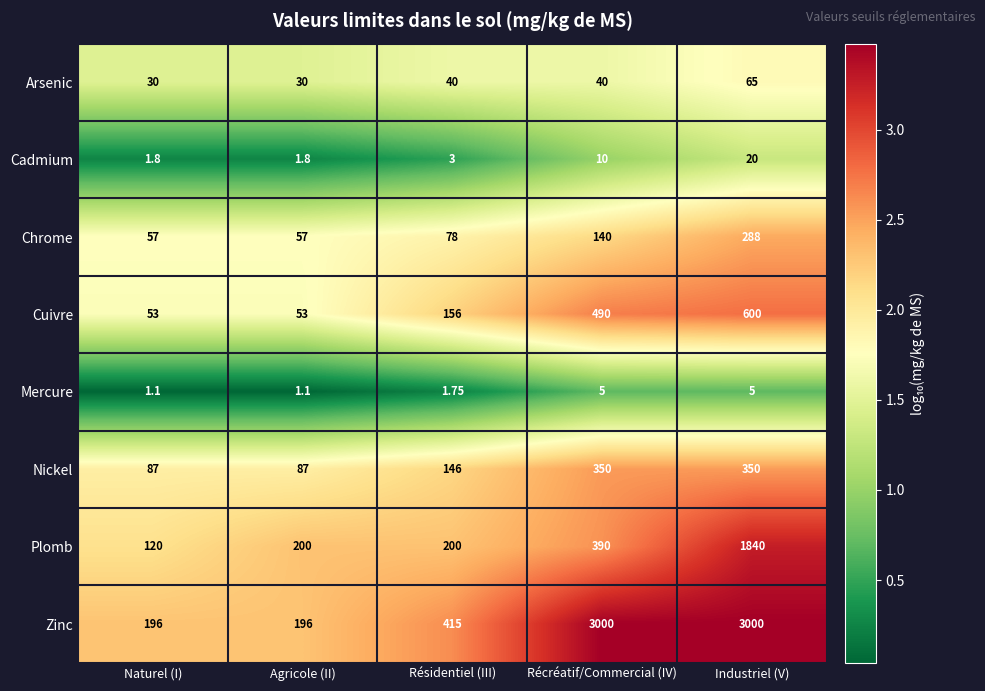

Rank the series at Récréatif/Commercial (IV) from highest to lowest value.

Zinc, Cuivre, Plomb, Nickel, Chrome, Arsenic, Cadmium, Mercure